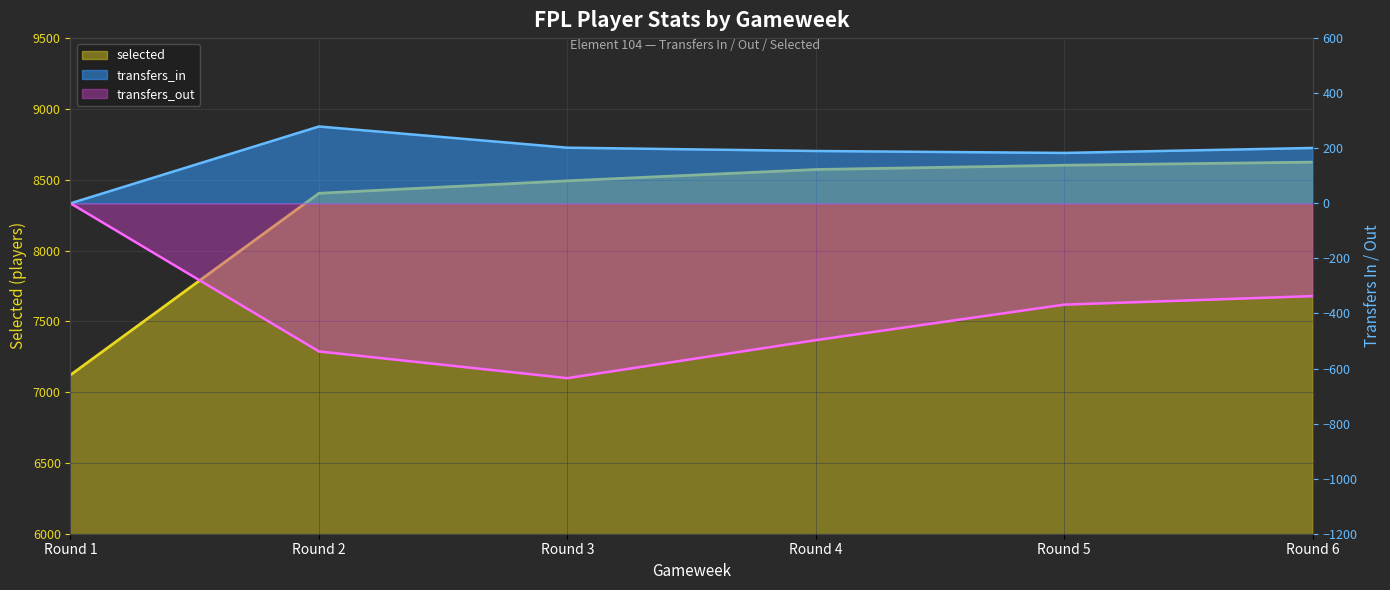

Is the value of transfers_in (line) at Round 1 greater than the value of selected (line) at Round 4?

No